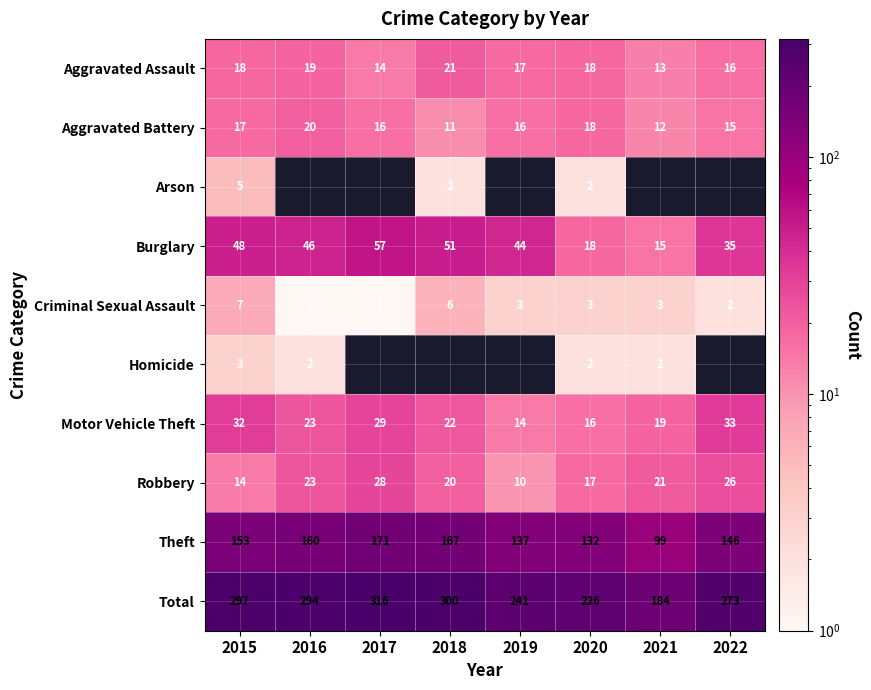

Read the Criminal Sexual Assault value at 2020.

3.0